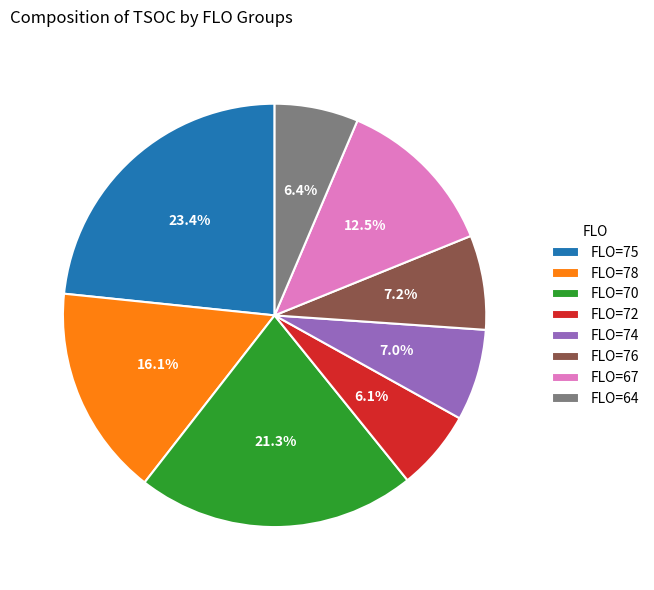

Which slice is the largest?

FLO=75